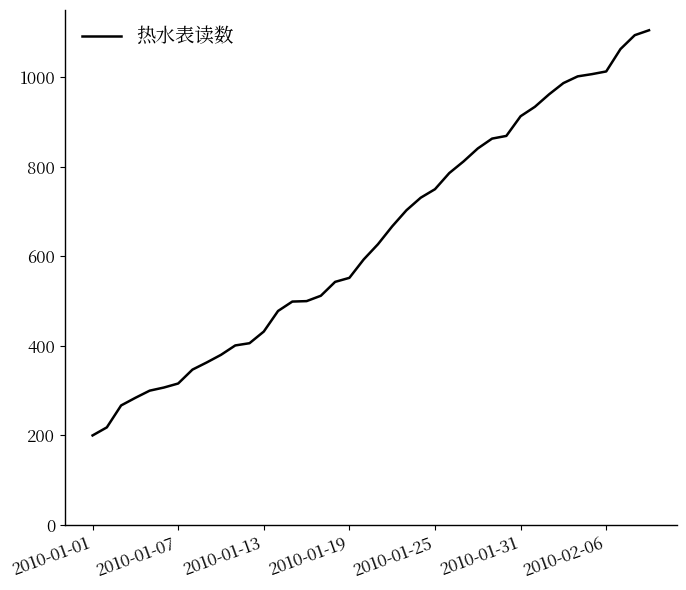

What is the smallest value displayed?

200